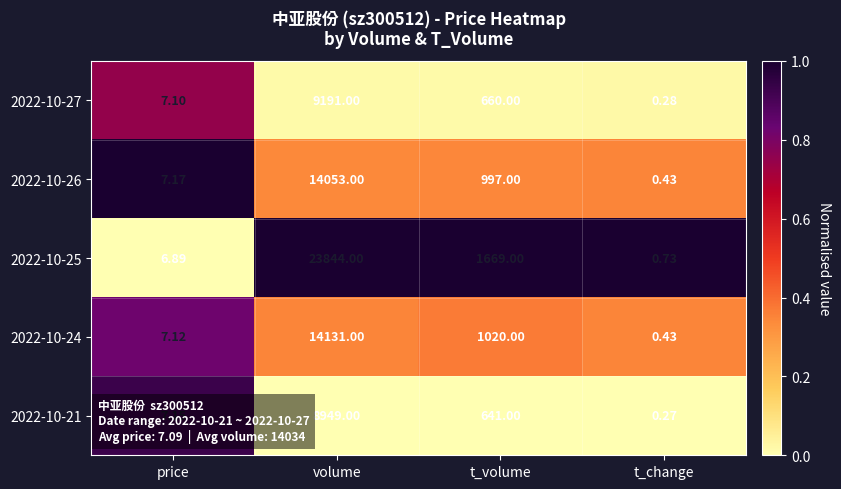

Which category has the lowest value in the 2022-10-26 series?

t_change